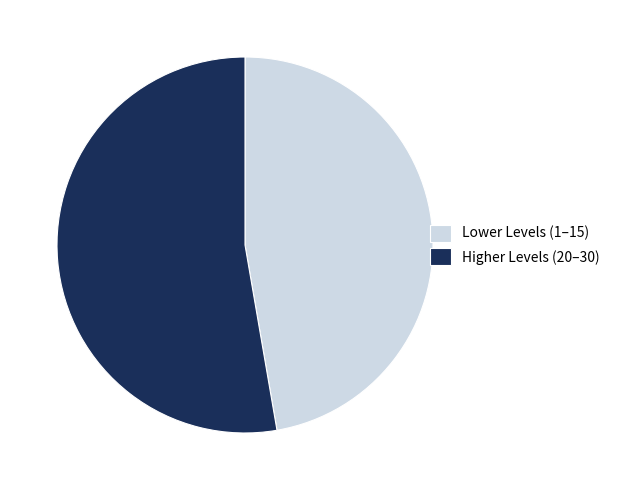

Which slice is the smallest?

Lower Levels (1–15)